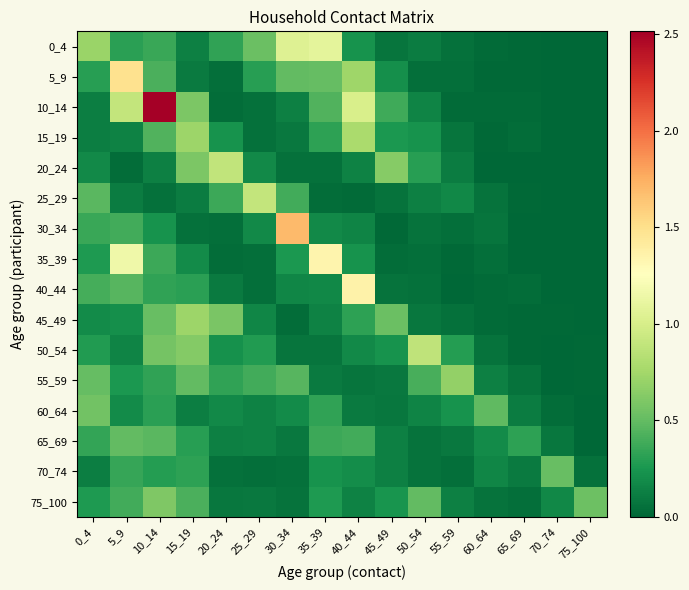

Rank the series by their maximum value, from highest to lowest.

10_14, 30_34, 5_9, 40_44, 35_39, 0_4, 25_29, 20_24, 50_54, 15_19, 45_49, 55_59, 75_100, 60_64, 70_74, 65_69